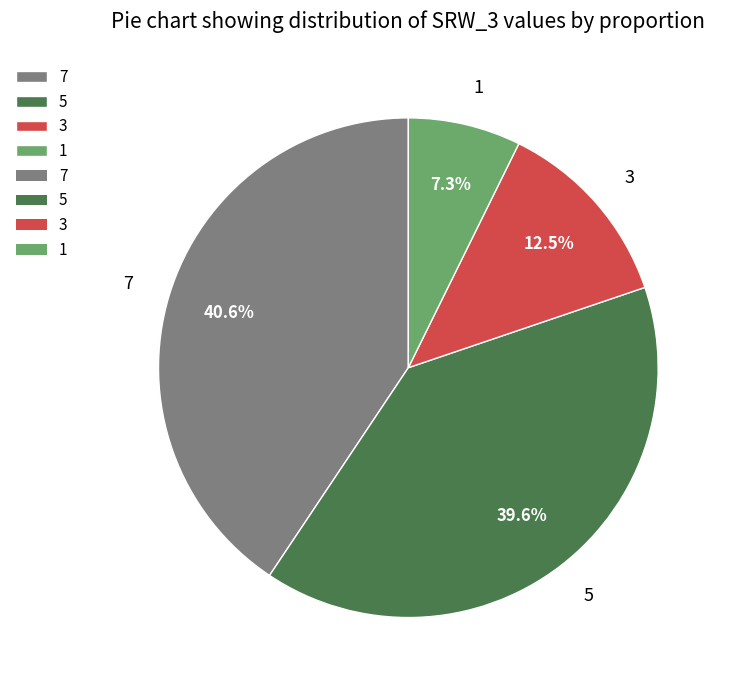

Is it true that 3 is 22% of the pie?

False